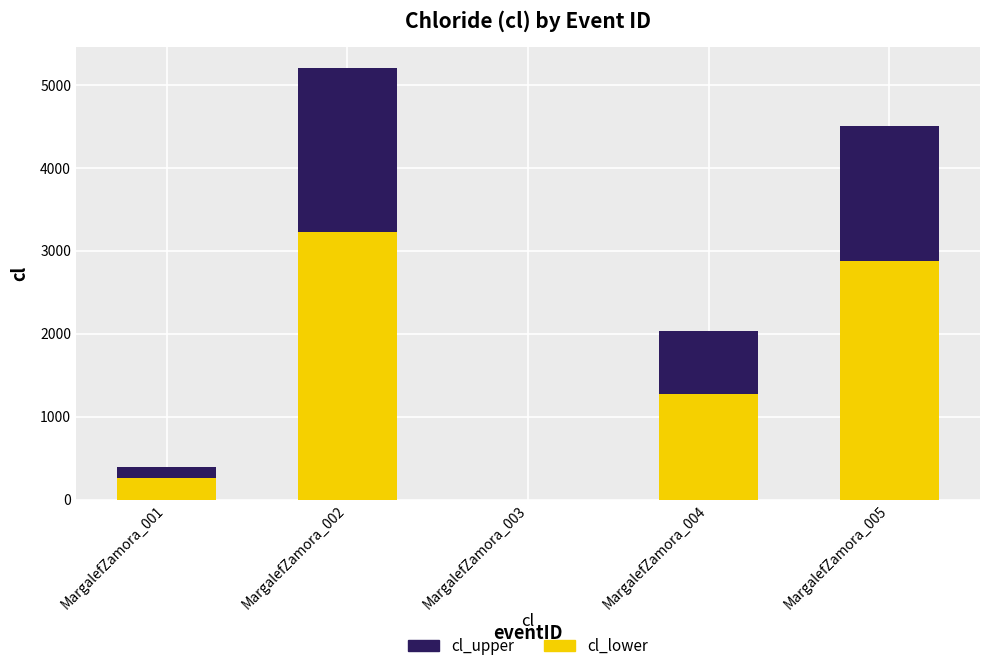

Are the bars grouped side by side (vs. stacked)?

No